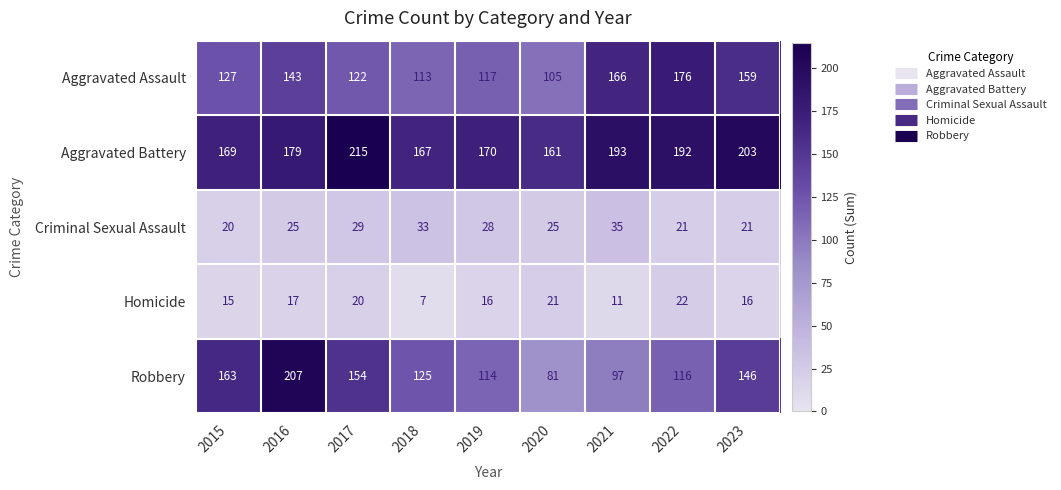

What is the difference between the Robbery values at 2023 and 2022?

30